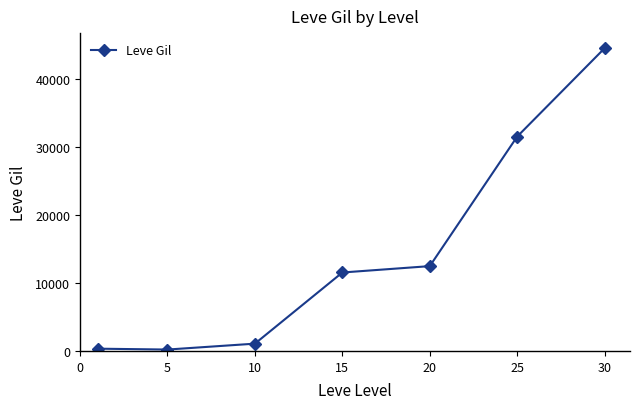

Count the number of categories in the chart.

7